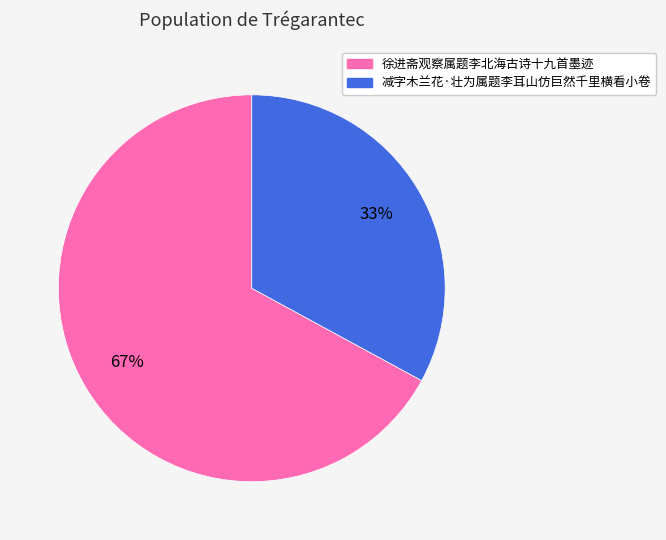

Is the sum of 减字木兰花·壮为属题李耳山仿巨然千里横看小卷 and 徐进斋观察属题李北海古诗十九首墨迹 greater than half?

Yes